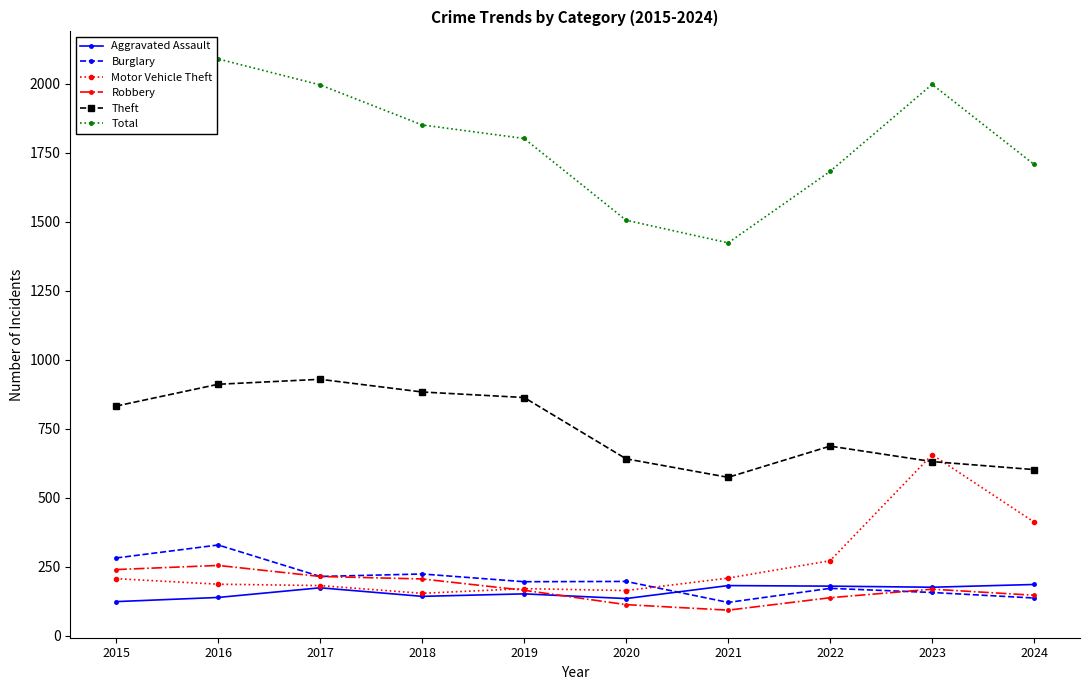

Between 2017 and 2019, which series saw the biggest shift?

Total